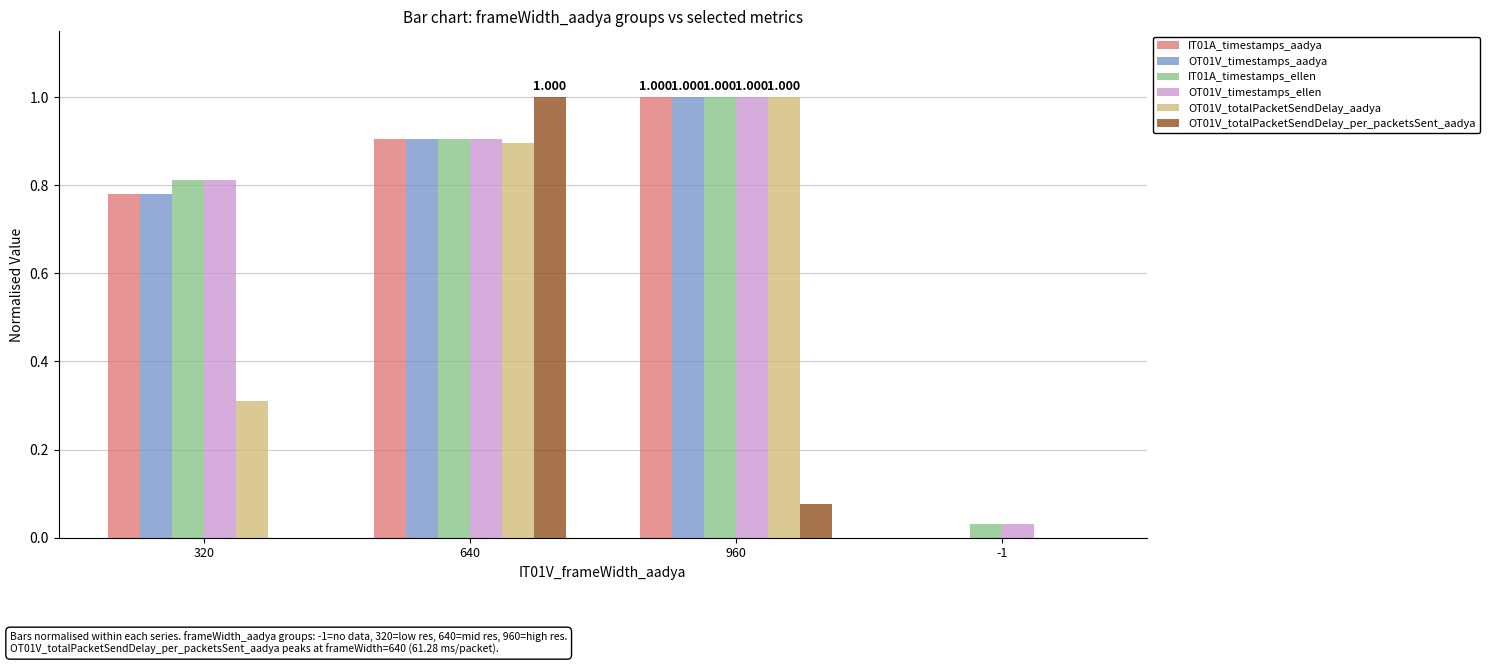

Is it true that OT01V_timestamps_aadya equals 1.1 at 320?

False